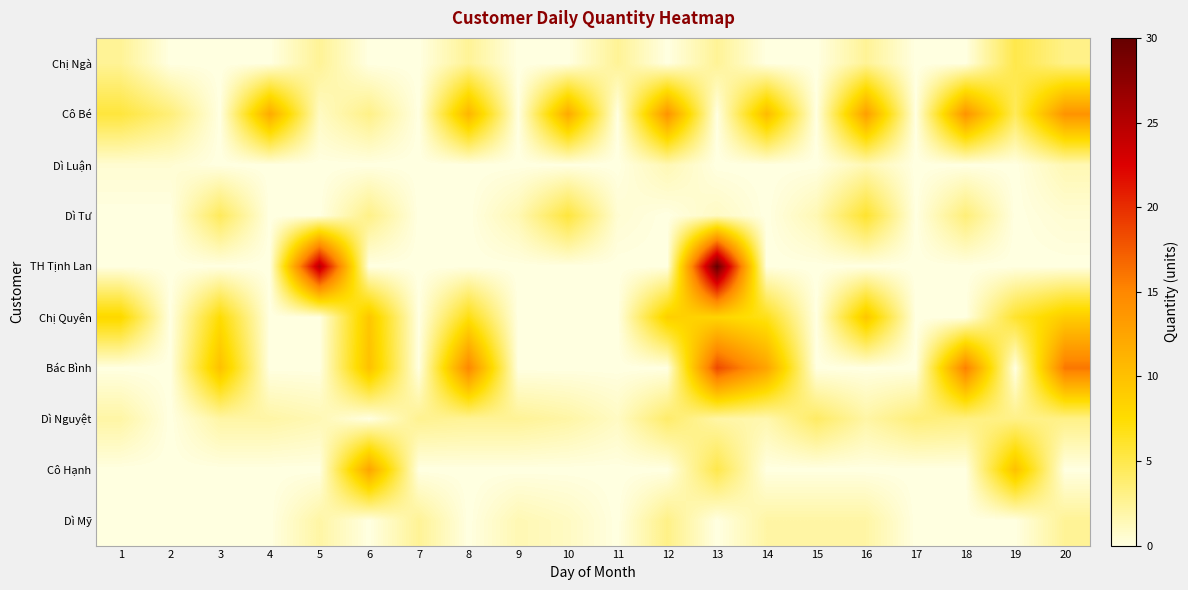

Reading right to left, what are all the values shown in this chart?

Chị Ngà: 20=3.0	19=5.0	18=0.0	17=0.0	16=2.5	15=0.0	14=0.0	13=2.5	12=0.0	11=2.5	10=0.0	9=0.0	8=2.5	7=0.0	6=0.0	5=2.5	4=0.0	3=0.0	2=0.0	1=2.5
Cô Bé: 20=14.0	19=4.5	18=14.0	17=0.0	16=13.0	15=0.0	14=10.5	13=0.0	12=14.0	11=0.0	10=12.0	9=0.0	8=11.0	7=0.0	6=3.0	5=1.0	4=12.0	3=0.0	2=3.5	1=5.5
Dì Luận: 20=1.5	19=0.0	18=0.0	17=0.0	16=1.5	15=0.0	14=0.0	13=0.0	12=1.5	11=0.0	10=0.0	9=0.0	8=0.0	7=0.0	6=0.0	5=0.0	4=0.0	3=0.0	2=0.5	1=0.5
Dì Tư: 20=0.5	19=0.0	18=3.5	17=0.0	16=6.0	15=1.5	14=0.0	13=1.0	12=0.0	11=0.5	10=5.5	9=1.5	8=0.0	7=0.0	6=3.0	5=0.0	4=0.0	3=4.5	2=0.0	1=0.0
TH Tịnh Lan: 20=0.0	19=0.0	18=0.0	17=0.0	16=0.0	15=0.0	14=0.0	13=30.0	12=0.0	11=0.0	10=0.0	9=0.0	8=0.0	7=0.0	6=0.0	5=25.0	4=0.0	3=0.0	2=0.0	1=0.0
Chị Quyên: 20=9.0	19=6.0	18=0.0	17=0.0	16=9.5	15=0.0	14=6.7	13=8.2	12=8.7	11=0.0	10=0.0	9=0.0	8=7.0	7=0.0	6=9.5	5=0.0	4=0.0	3=7.5	2=0.0	1=8.0
Bác Bình: 20=16.0	19=0.0	18=15.5	17=0.0	16=0.0	15=0.0	14=12.5	13=18.5	12=0.0	11=0.0	10=0.0	9=0.0	8=15.0	7=0.0	6=10.0	5=0.0	4=0.0	3=10.0	2=0.0	1=0.0
Dì Nguyệt: 20=3.0	19=3.0	18=3.2	17=3.5	16=2.0	15=4.2	14=1.7	13=2.0	12=4.0	11=1.0	10=2.0	9=2.5	8=2.5	7=2.7	6=0.0	5=1.5	4=2.0	3=2.0	2=0.0	1=2.0
Cô Hạnh: 20=0.0	19=10.0	18=0.0	17=0.0	16=0.0	15=0.0	14=0.0	13=5.0	12=0.0	11=0.0	10=0.0	9=0.0	8=0.0	7=0.0	6=12.5	5=0.0	4=0.0	3=0.0	2=0.0	1=0.0
Dì Mỹ: 20=2.5	19=0.0	18=0.0	17=0.0	16=2.0	15=2.0	14=2.0	13=0.0	12=3.0	11=0.0	10=1.0	9=1.5	8=0.0	7=2.5	6=0.0	5=2.0	4=0.0	3=0.0	2=0.0	1=0.0